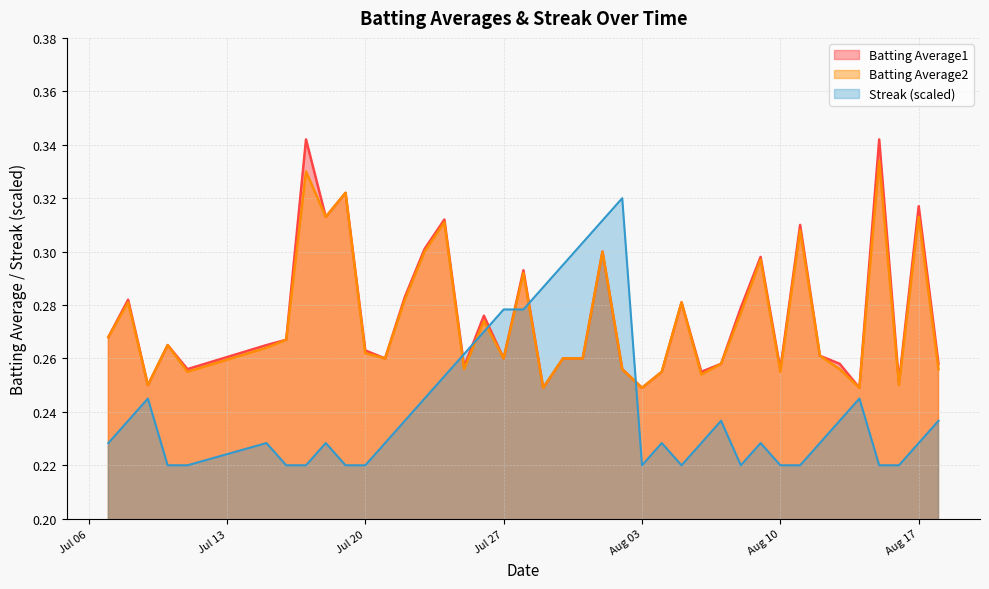

Which series ends up on top after the final intersection of Batting Average2 and Streak (scaled)?

Batting Average2